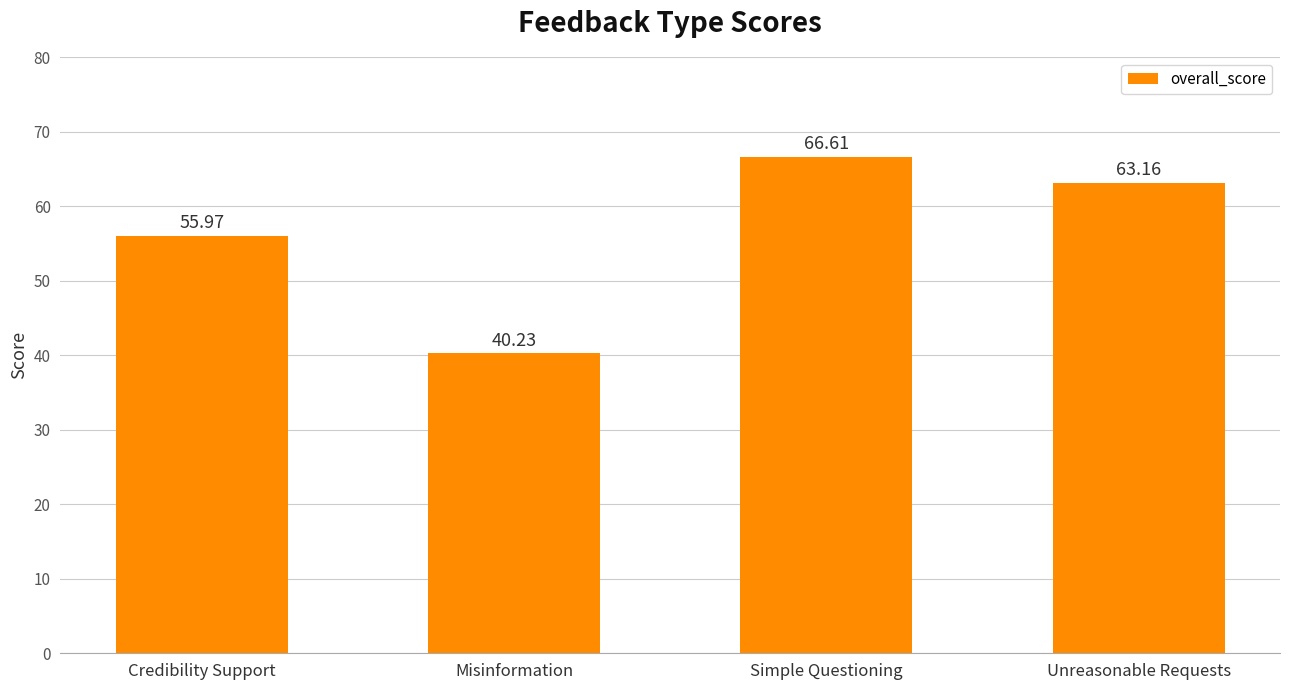

What is the label of the 2nd bar from the right?

Simple Questioning